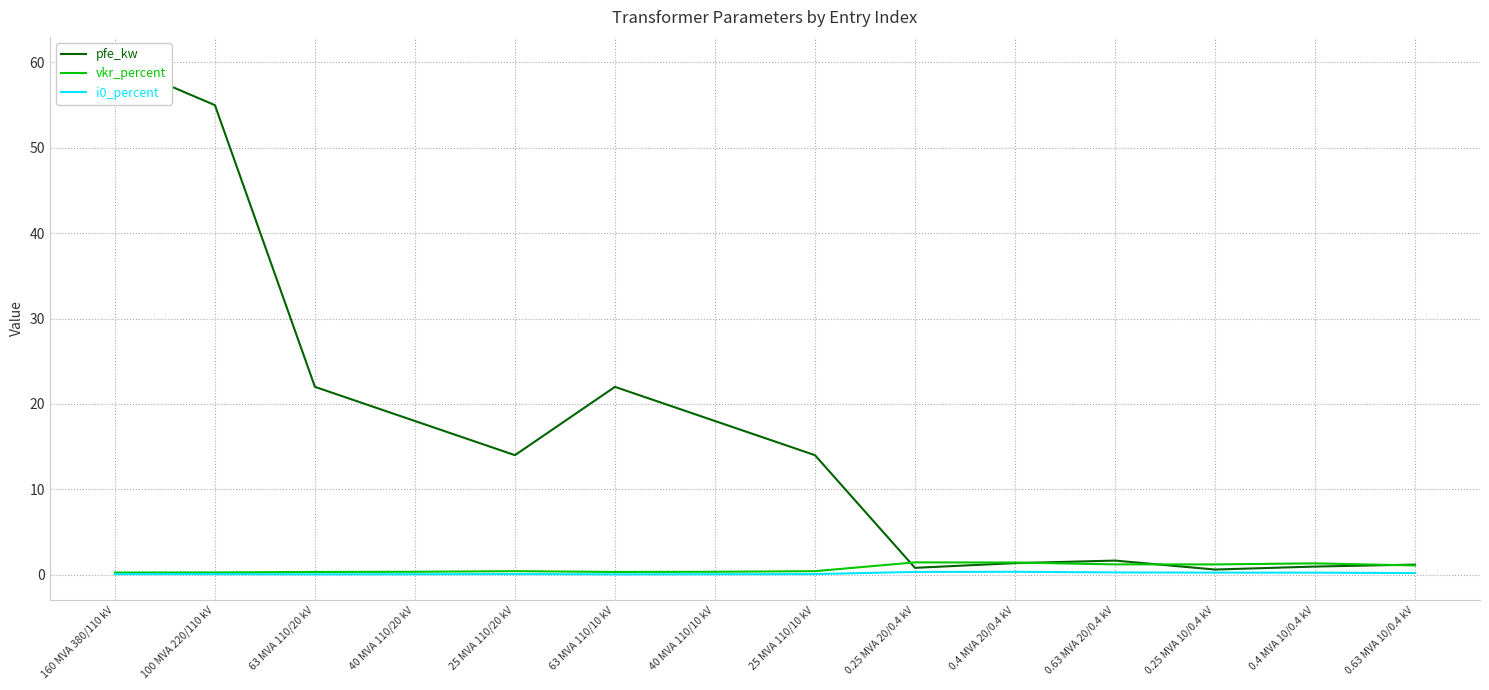

Which category has the lowest value in the vkr_percent series?

160 MVA 380/110 kV